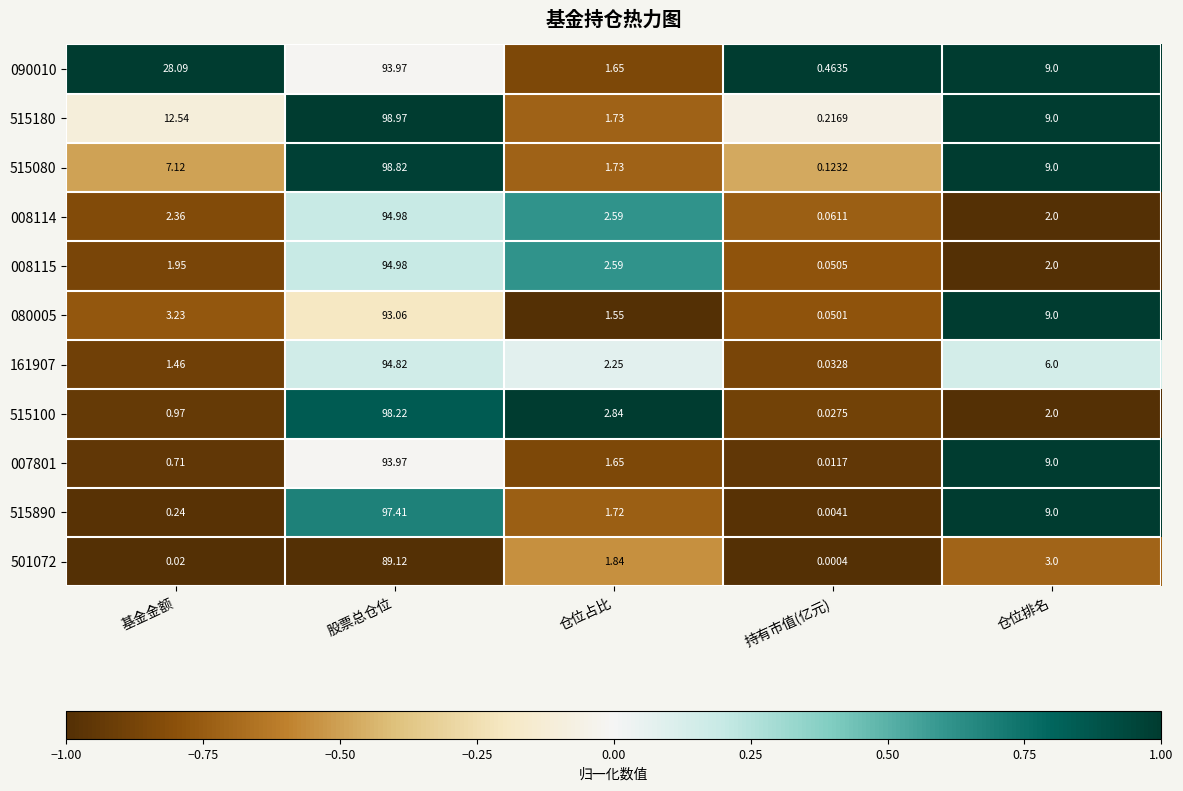

At which category is the sum across all series the highest?

股票总仓位